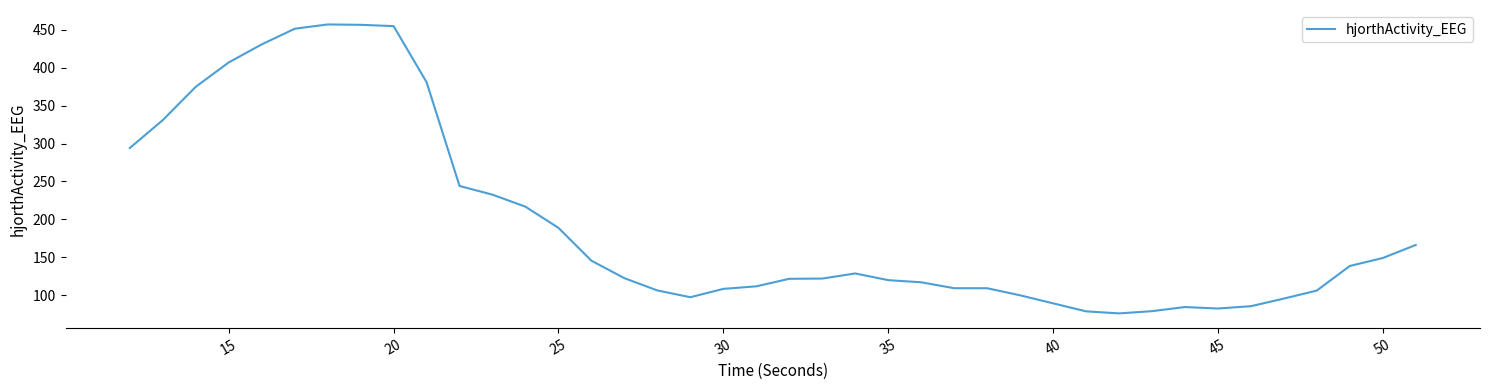

What is the average value?

194.2